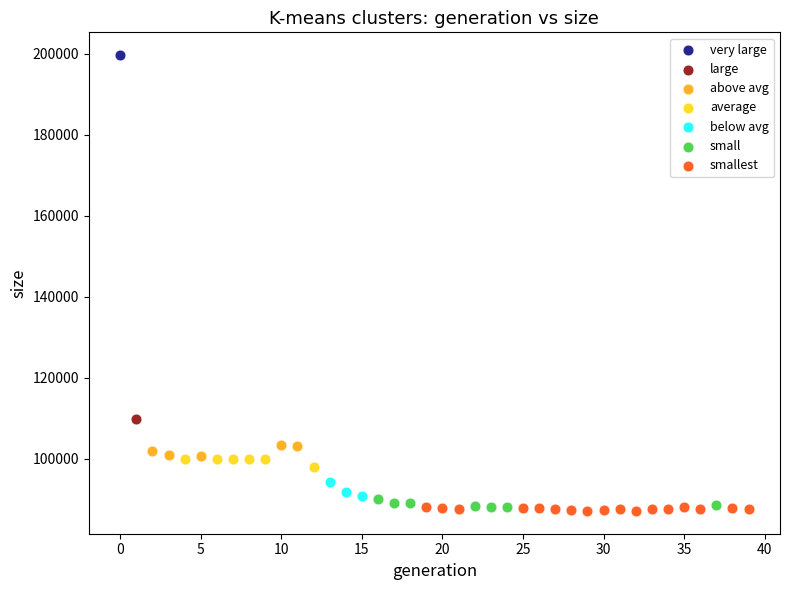

Which series reaches the maximum Y coordinate?

very large